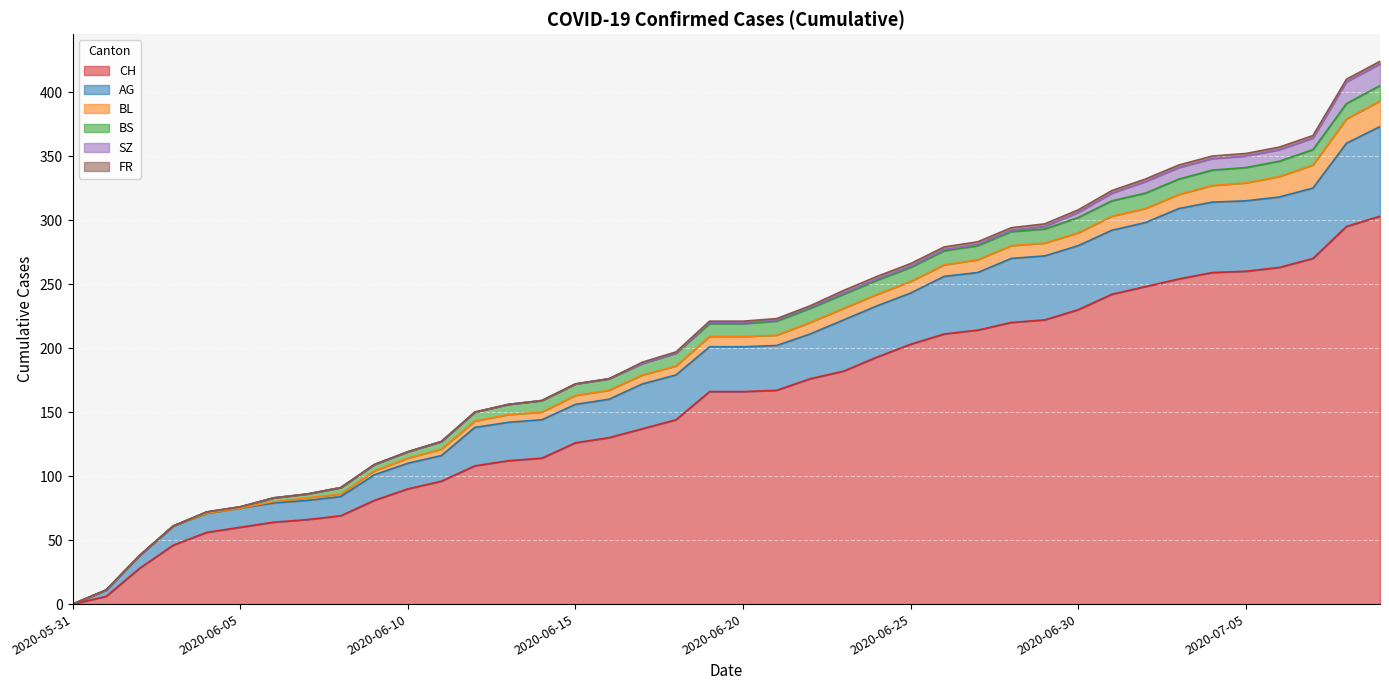

Which series has the widest spread of values?

CH